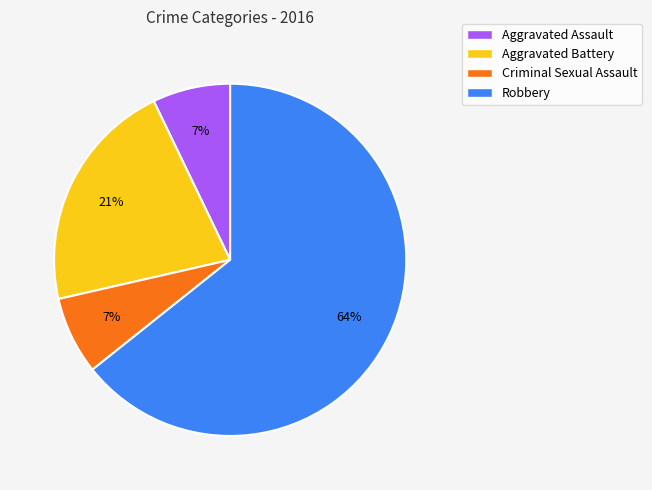

What percentage is the Aggravated Assault slice, to the nearest percent?

7%